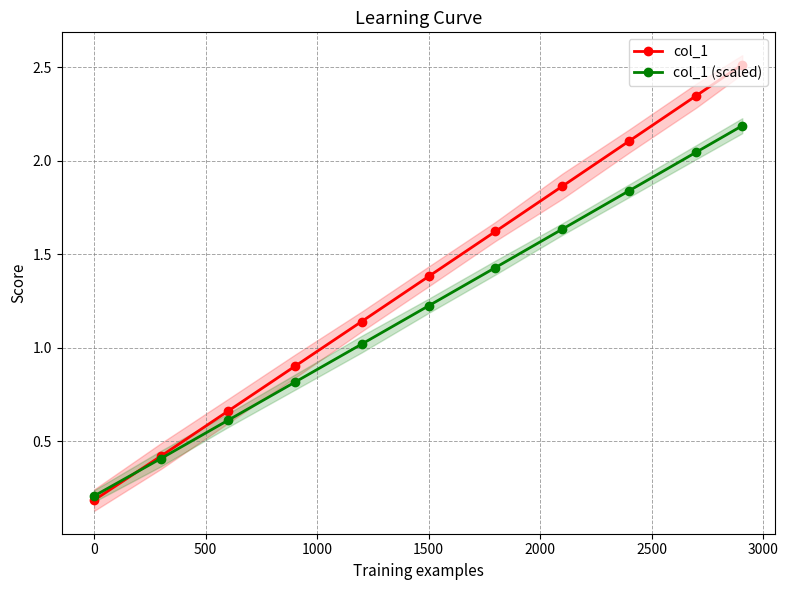

List the series in order of their peak value, lowest first.

col_1 (scaled), col_1